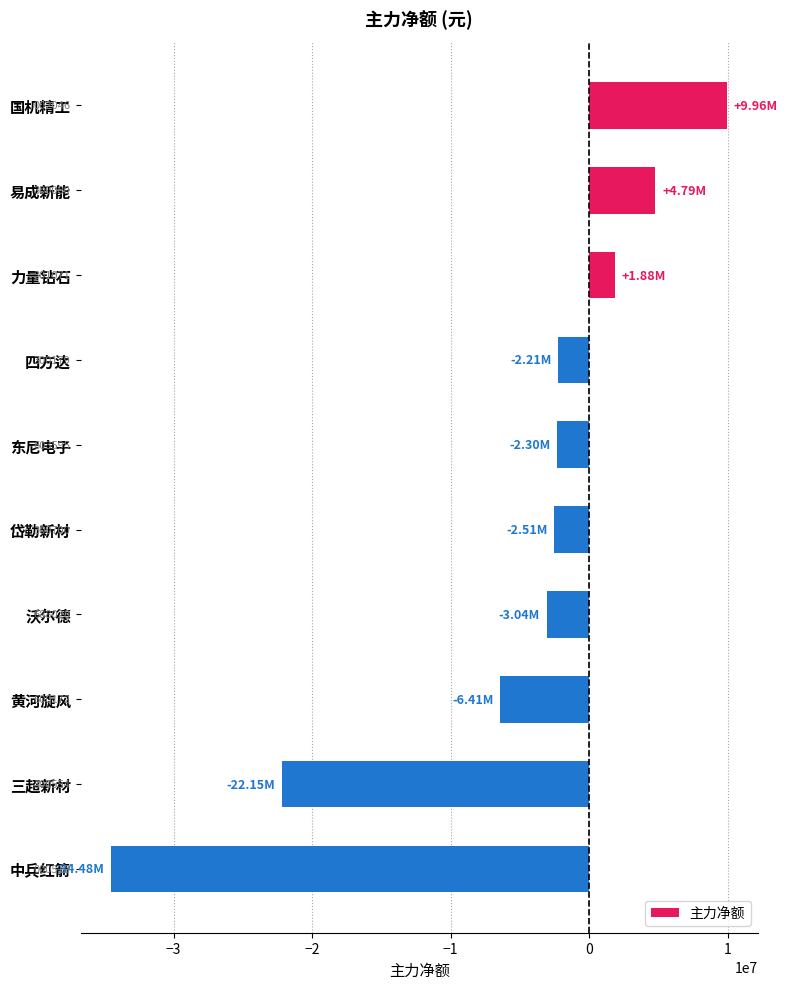

Are the bars horizontal?

Yes